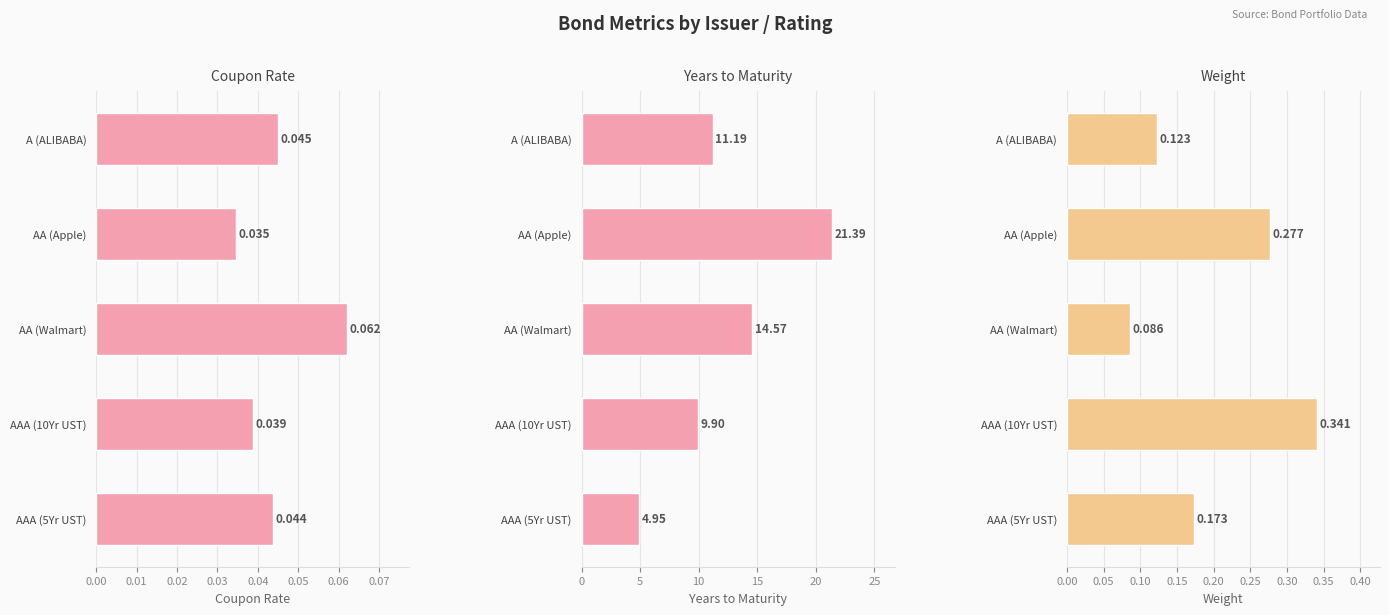

How many values in the Years to Maturity series are below 11?

2